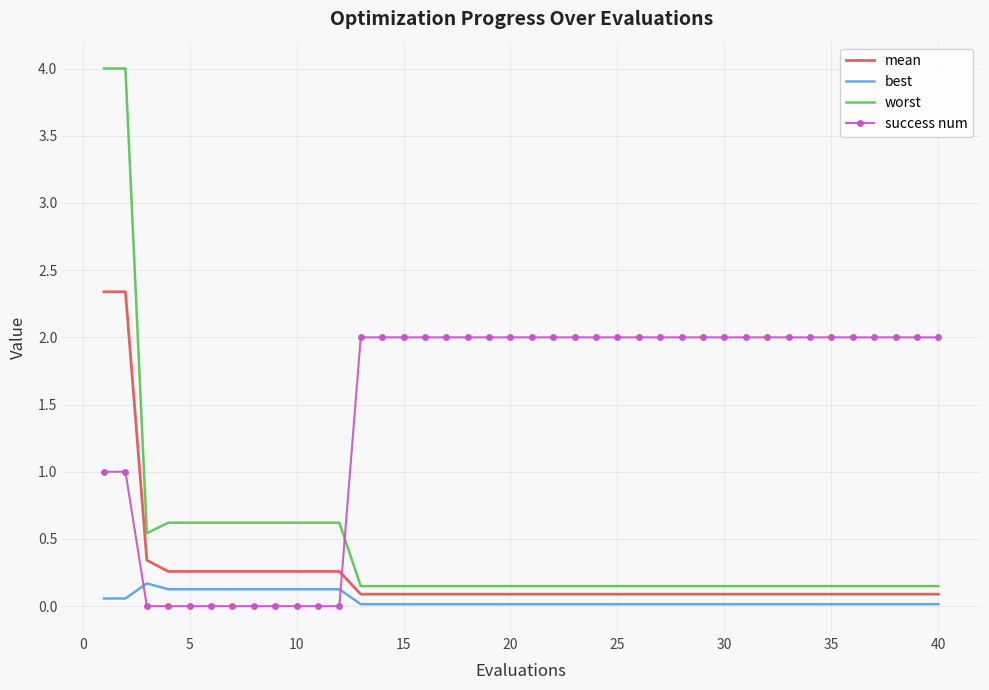

Which series has the widest spread of values?

worst